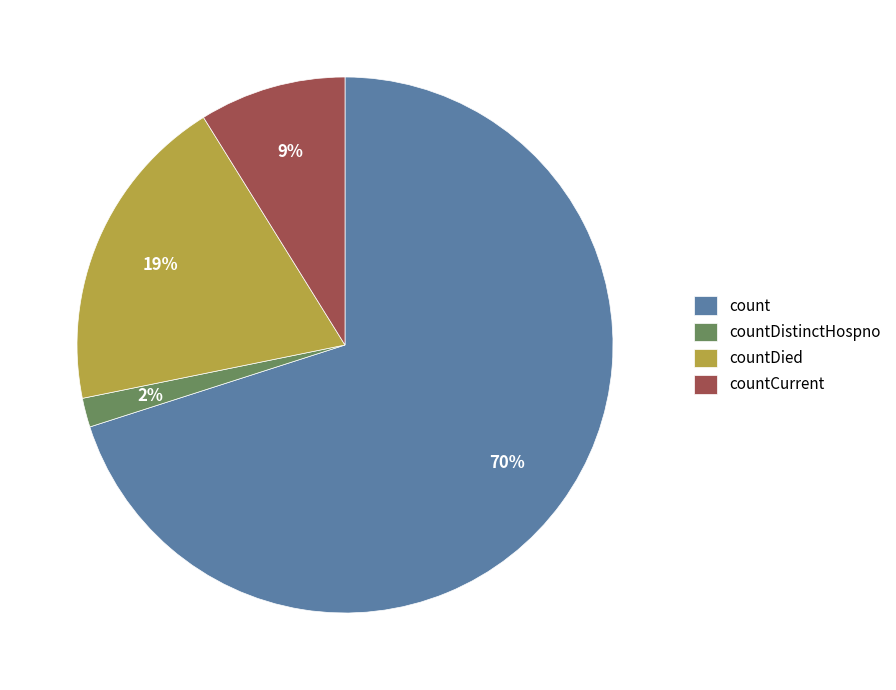

How many segments does this pie chart have?

4